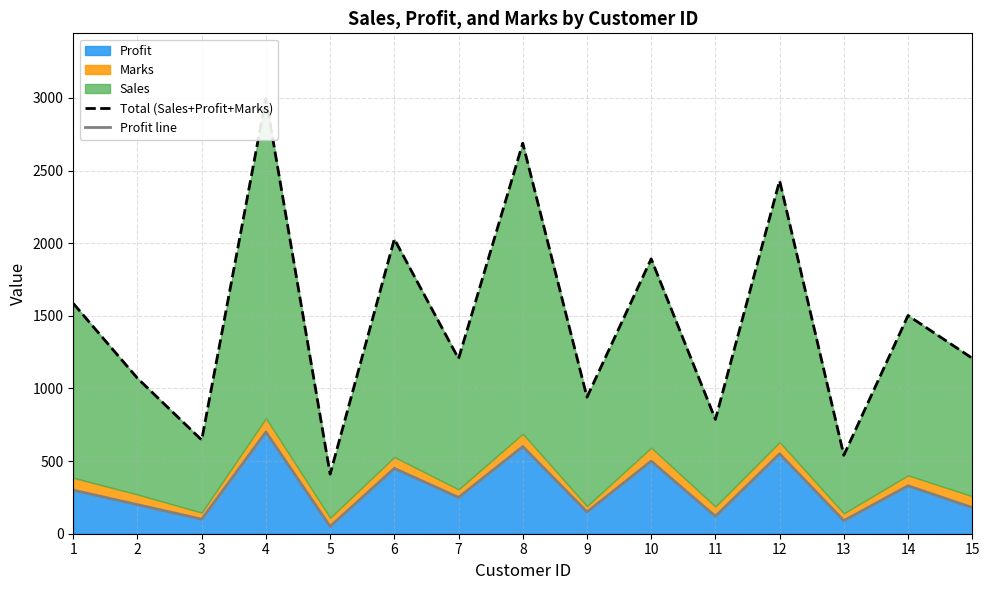

Is it true that Total (Sales+Profit+Marks) equals 645 at 3?

True